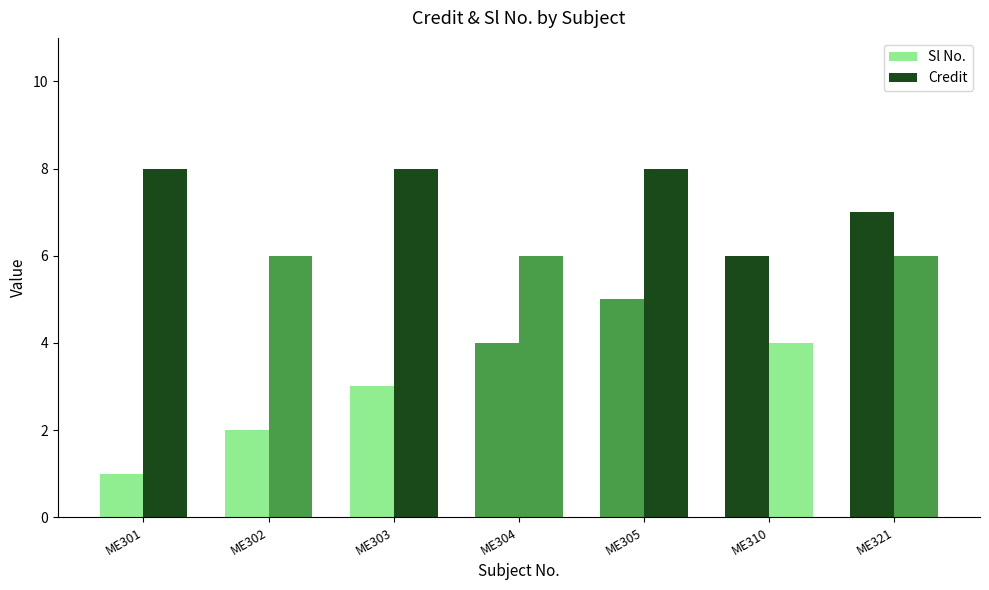

The value of Credit at ME304 is 6. True or false?

True